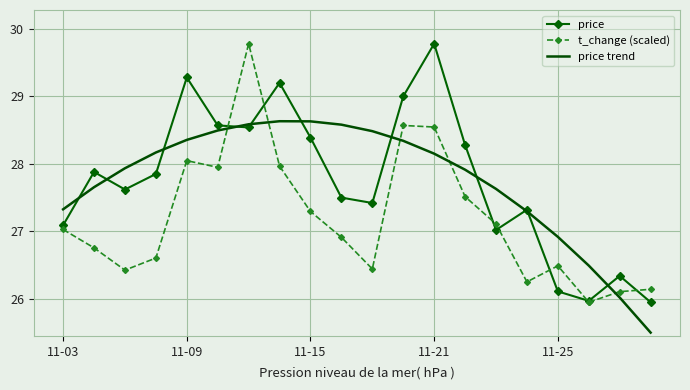

What is the greatest value displayed?

29.8